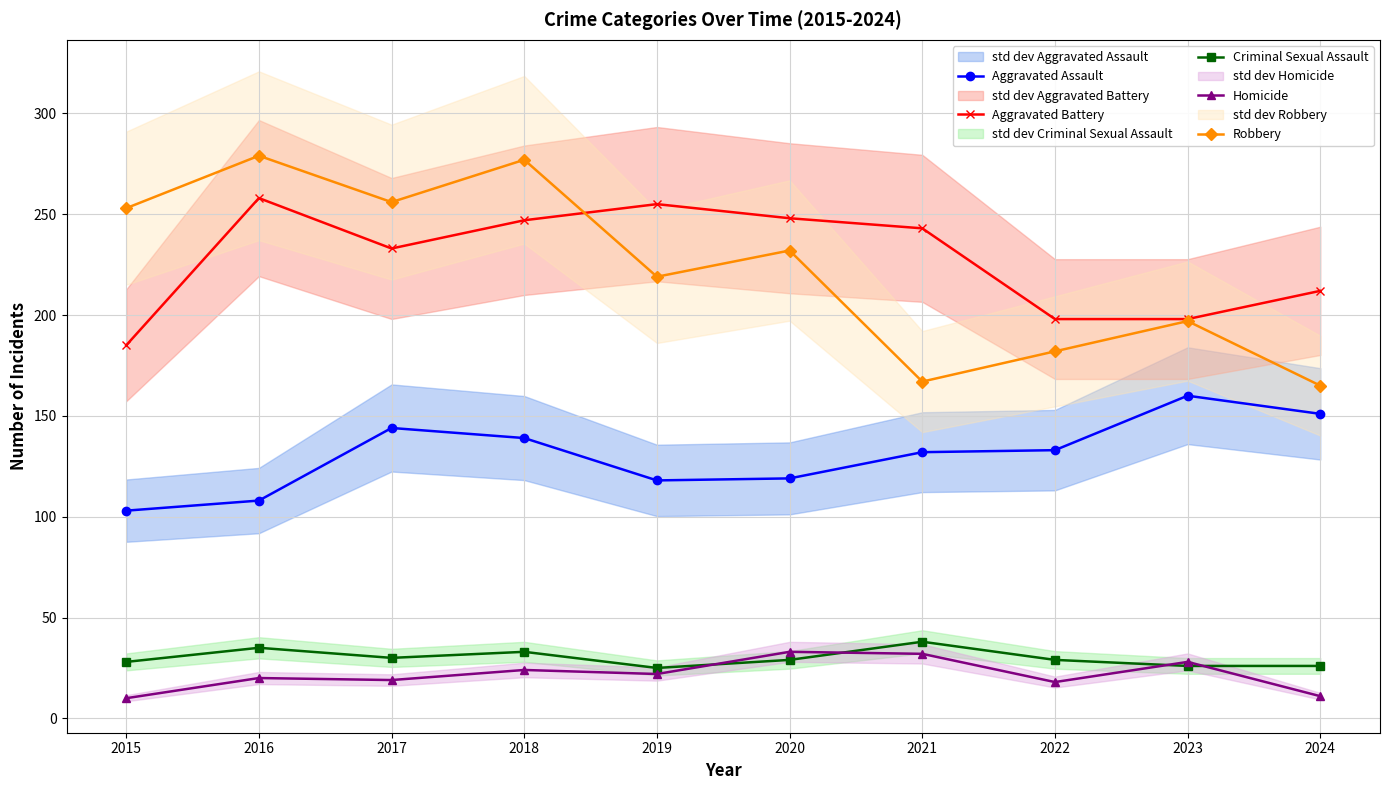

In Aggravated Battery, how many points are higher than both neighbors (excluding endpoints)?

2